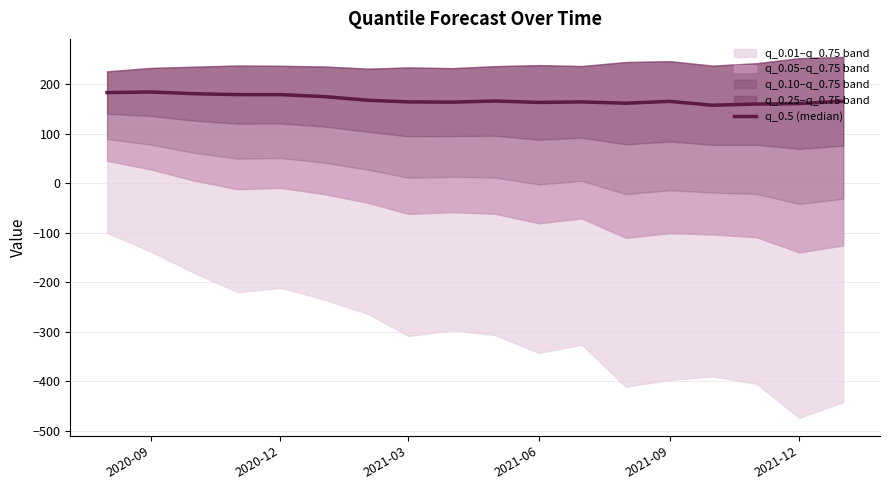

How many data points does each series have?

18